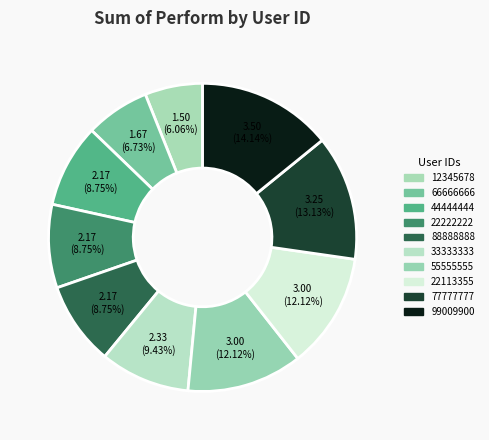

What is the largest slice in the pie chart?

99009900